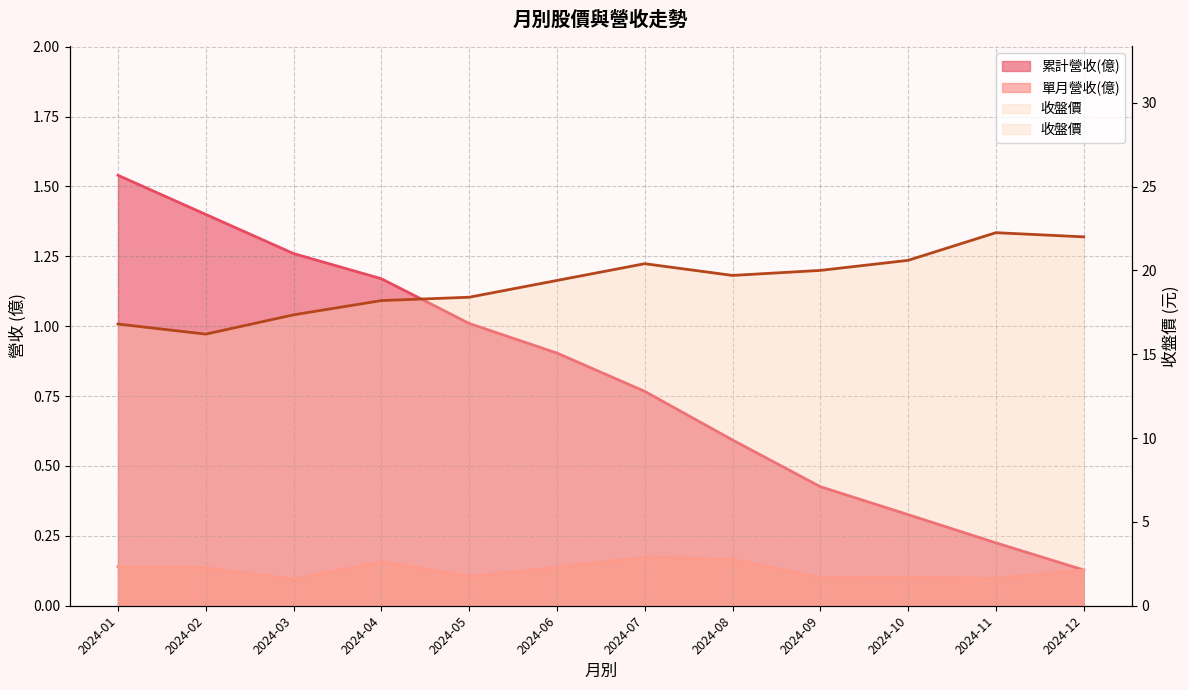

Reading left to right, transcribe all the data shown in this chart.

累計營收(億): 2024-01=1.5	2024-02=1.4	2024-03=1.3	2024-04=1.2	2024-05=1.0	2024-06=0.9	2024-07=0.8	2024-08=0.6	2024-09=0.4	2024-10=0.3	2024-11=0.2	2024-12=0.1
單月營收(億): 2024-01=0.1	2024-02=0.1	2024-03=0.1	2024-04=0.2	2024-05=0.1	2024-06=0.1	2024-07=0.2	2024-08=0.2	2024-09=0.1	2024-10=0.1	2024-11=0.1	2024-12=0.1
收盤價: 2024-01=16.8	2024-02=16.2	2024-03=17.4	2024-04=18.2	2024-05=18.4	2024-06=19.4	2024-07=20.4	2024-08=19.7	2024-09=20.0	2024-10=20.6	2024-11=22.2	2024-12=22.0